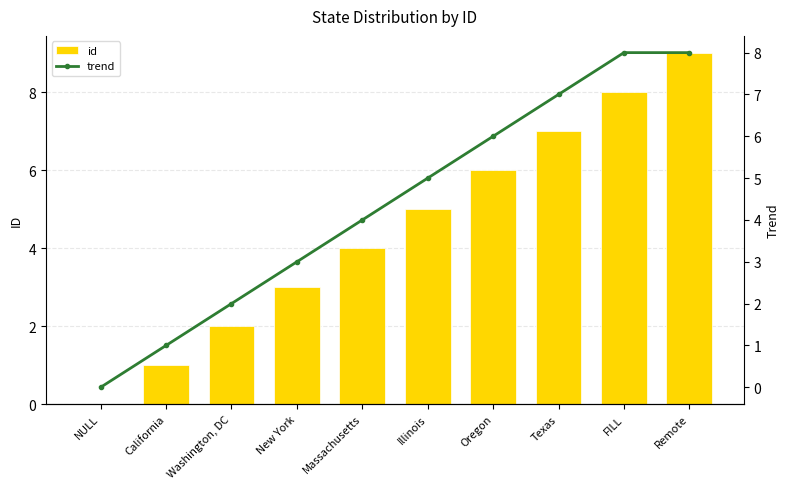

What is the label of the 4th bar from the left?

New York